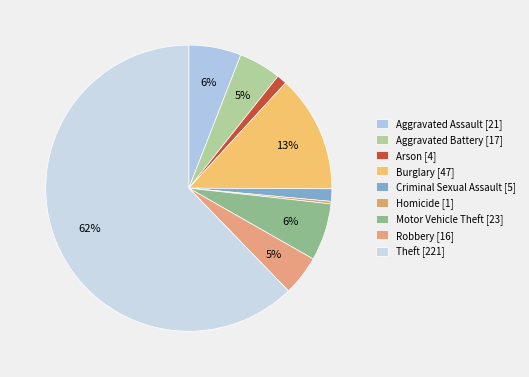

Which category has the biggest portion of the pie?

Theft